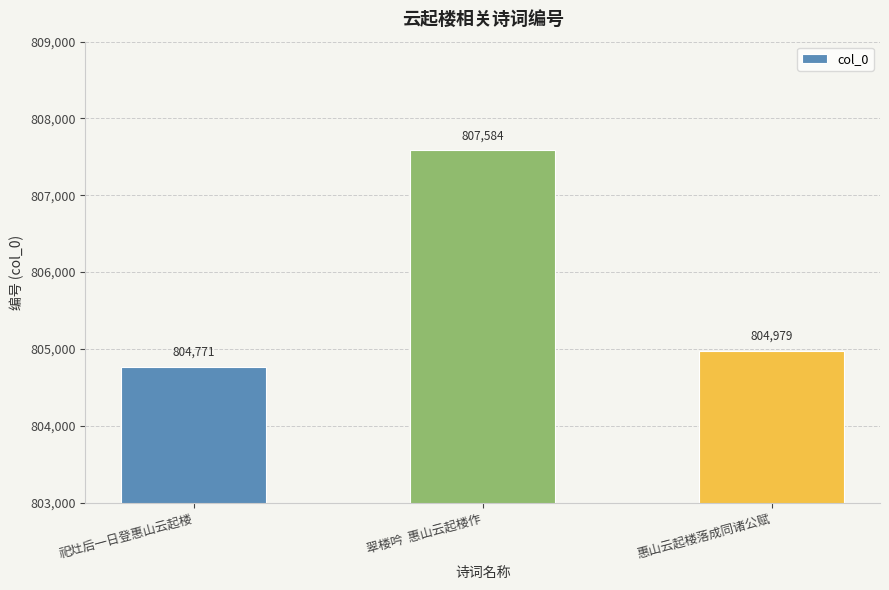

What is the ratio of the value at 惠山云起楼落成同诸公赋 to the value at 翠楼吟  惠山云起楼作?

1.0